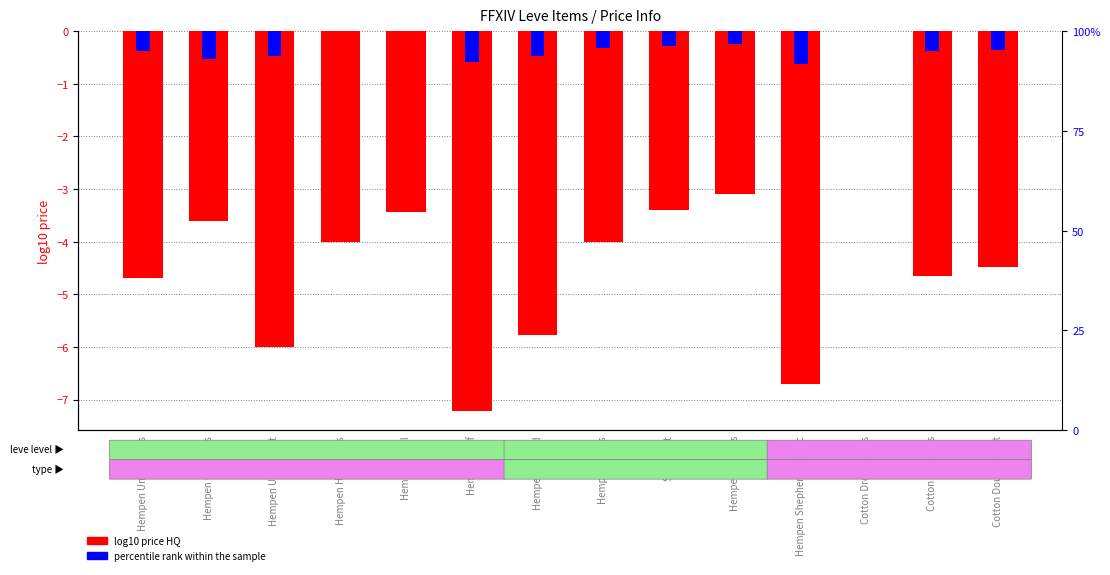

What is the sum of the log10 price HQ values at Straw Hat and Cotton Doublet Vest?

-7.9